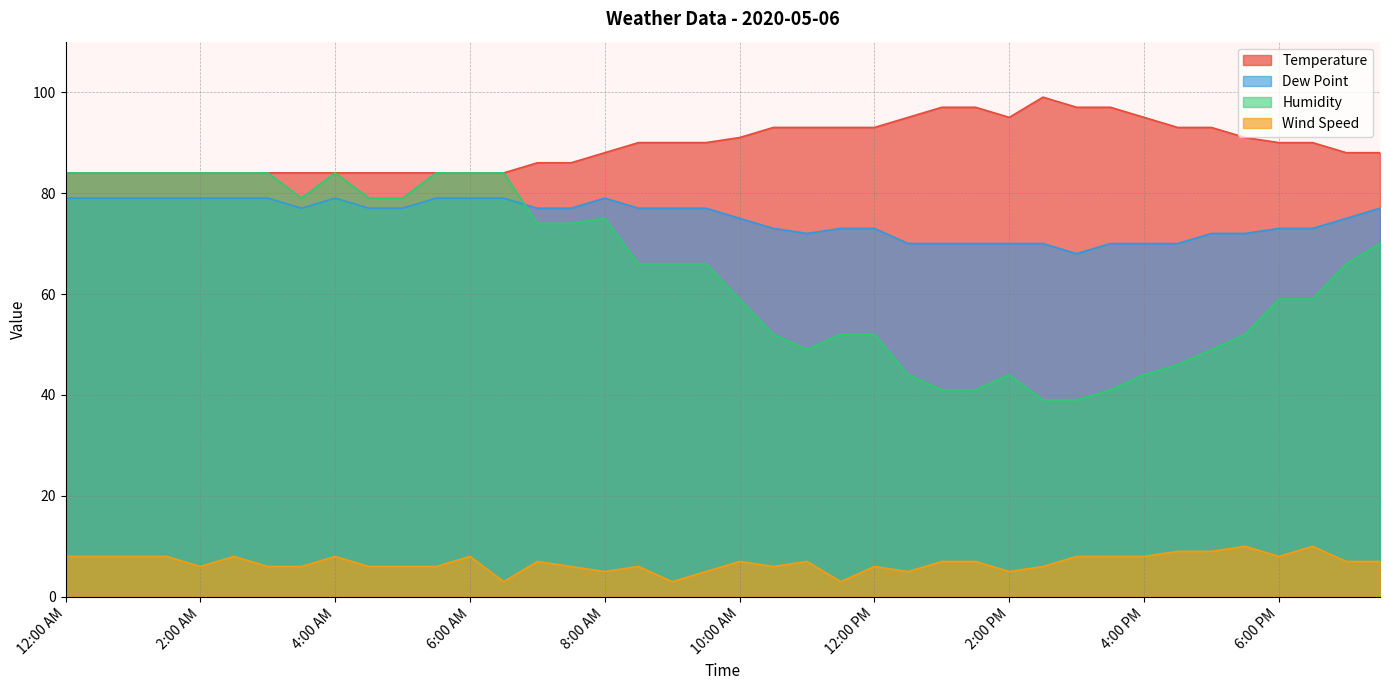

Where is Wind Speed nearest to the value 6?

2:00 AM